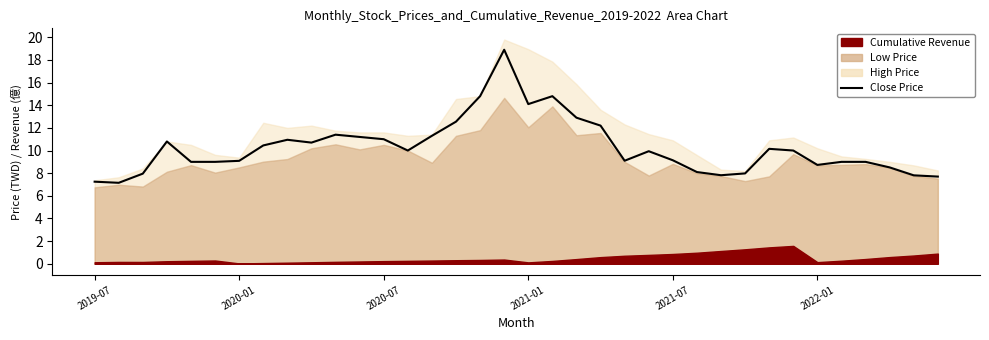

Between 35 and 8, which is larger?

8